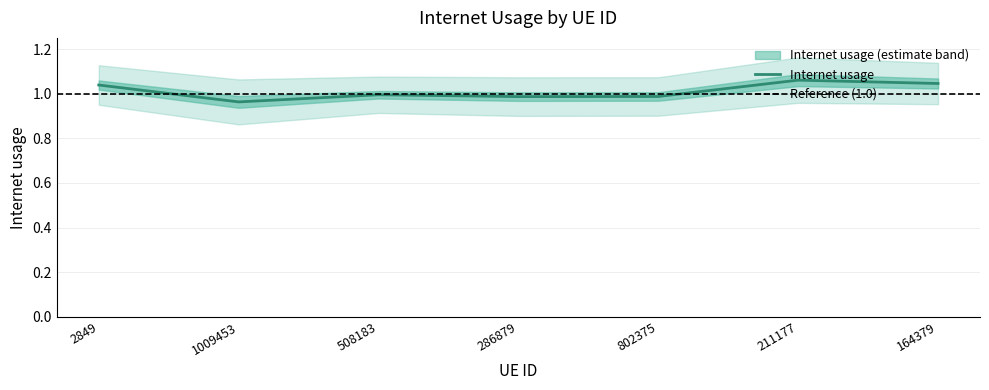

Reading right to left, list all the values displayed in this chart.

164379=1.0	211177=1.1	802375=1.0	286879=1.0	508183=1.0	1009453=1.0	2849=1.0